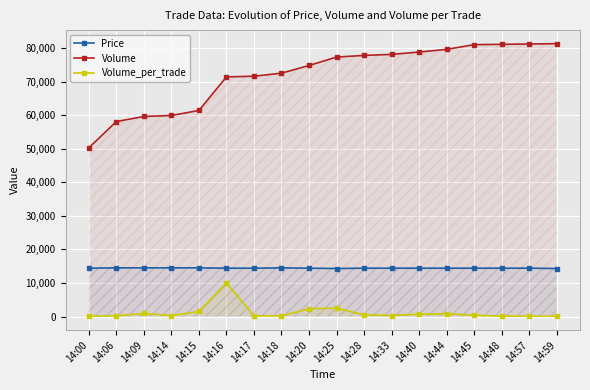

Which series has the largest range (max minus min)?

Volume